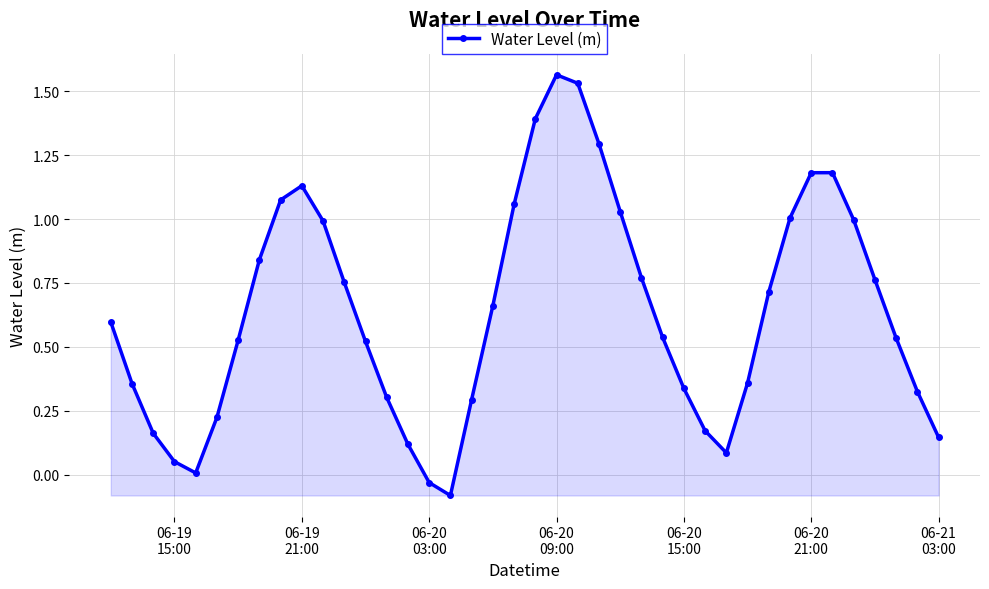

How many lines are shown in the chart?

1